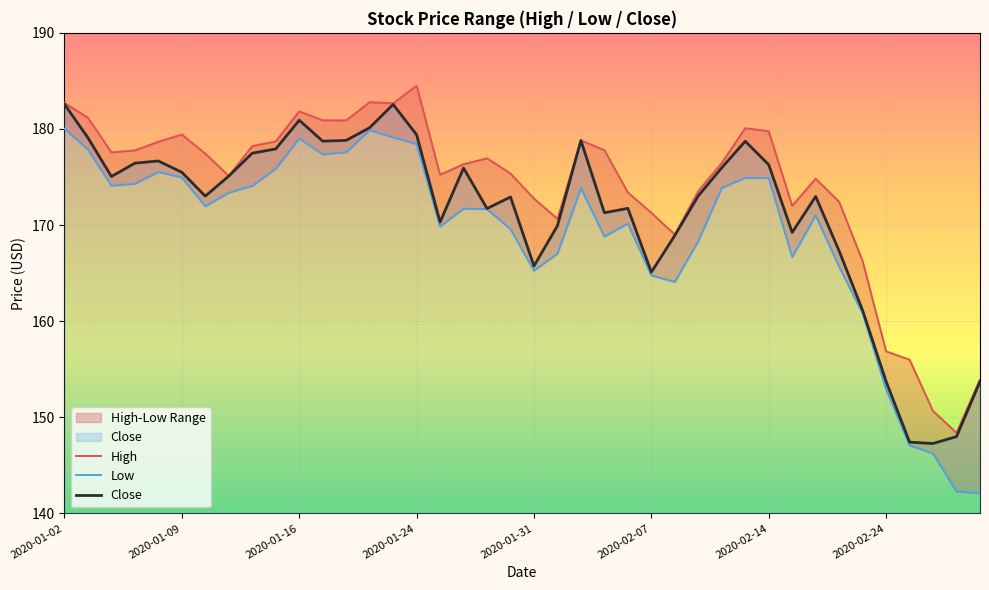

What is the minimum value for Close?

147.3